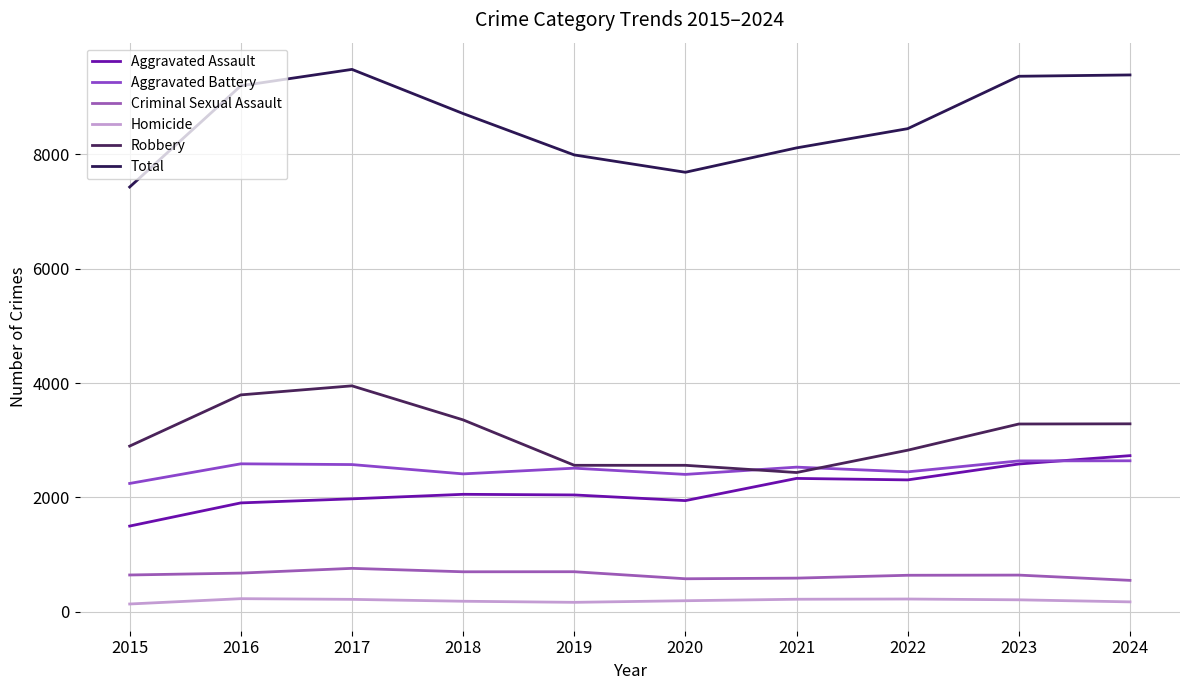

Is this an area chart (filled region under the line)?

No